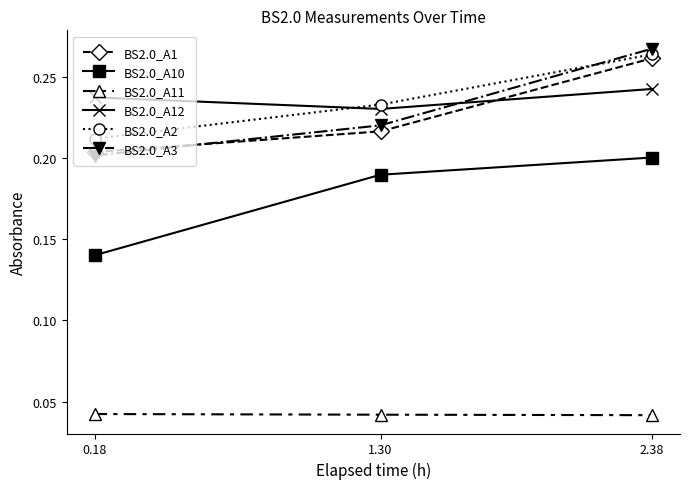

The BS2.0_A10 series shows 0.2 at 1.30. True or false?

True